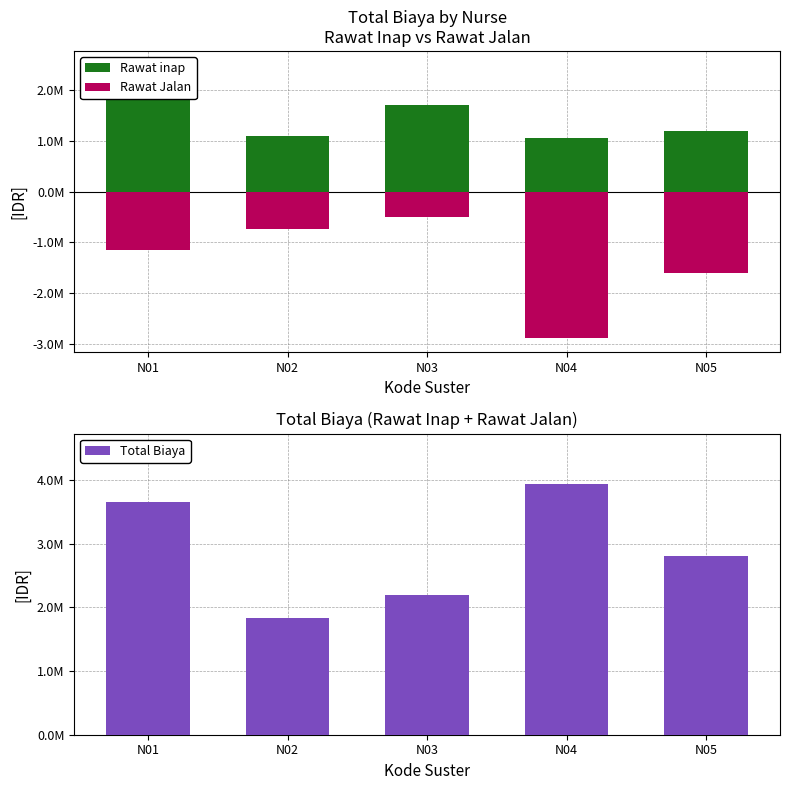

Count the Total Biaya values in the range 2200000 to 3650000.

3